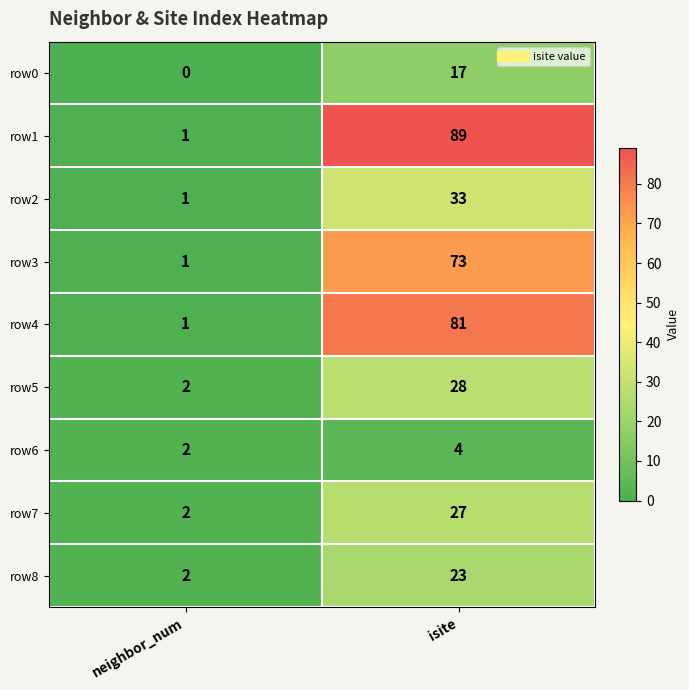

Reading right to left, extract all data points from this chart.

row0: isite=17	neighbor_num=0
row1: isite=89	neighbor_num=1
row2: isite=33	neighbor_num=1
row3: isite=73	neighbor_num=1
row4: isite=81	neighbor_num=1
row5: isite=28	neighbor_num=2
row6: isite=4	neighbor_num=2
row7: isite=27	neighbor_num=2
row8: isite=23	neighbor_num=2